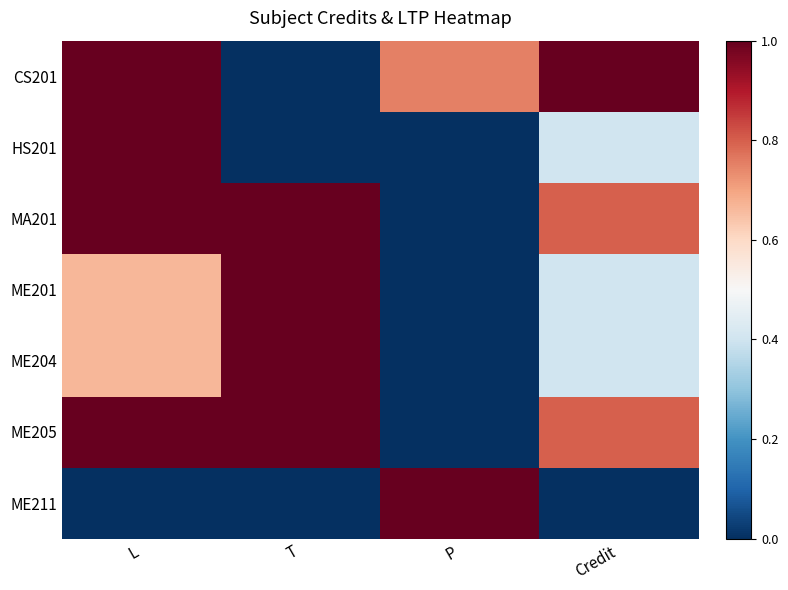

At Credit, list the series in order from smallest to largest.

ME211, HS201, ME201, ME204, MA201, ME205, CS201